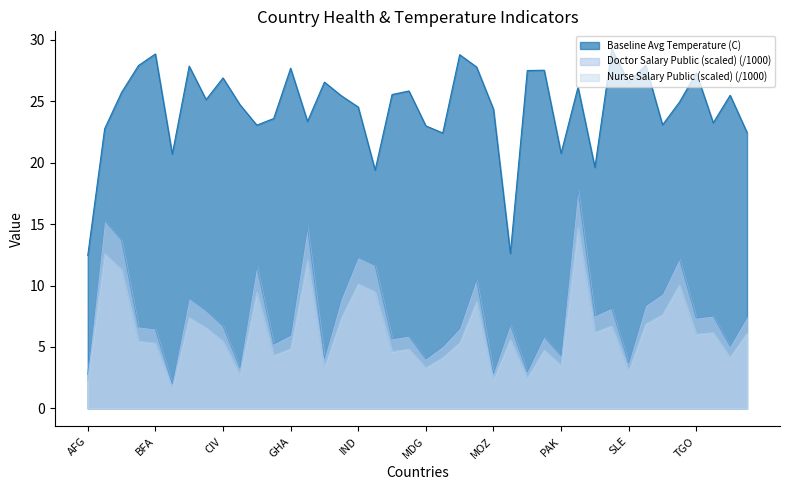

Where is the first local minimum for Nurse Salary Public (scaled)?

BDI